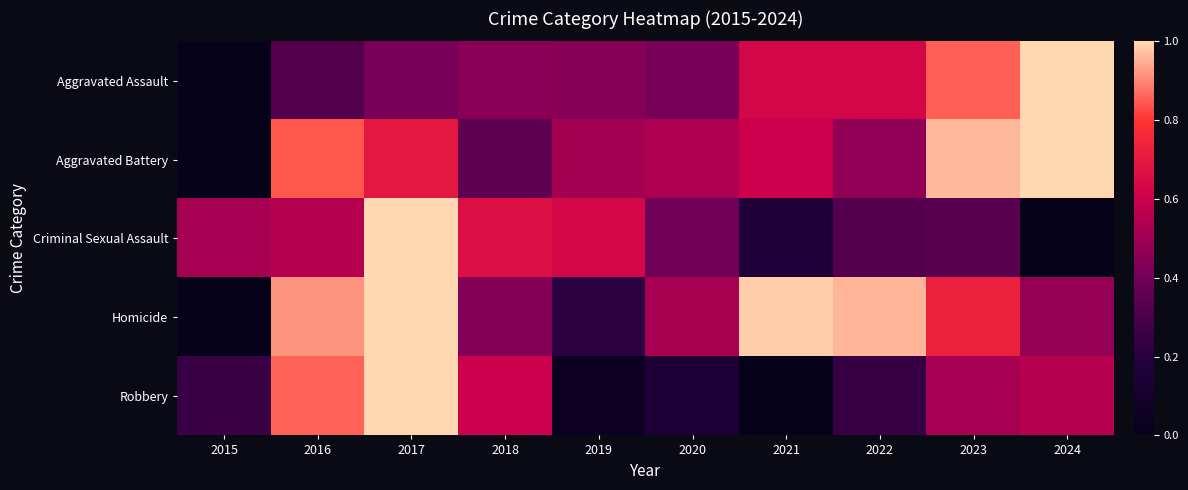

Which series changed the most between 2021 and 2024?

Robbery